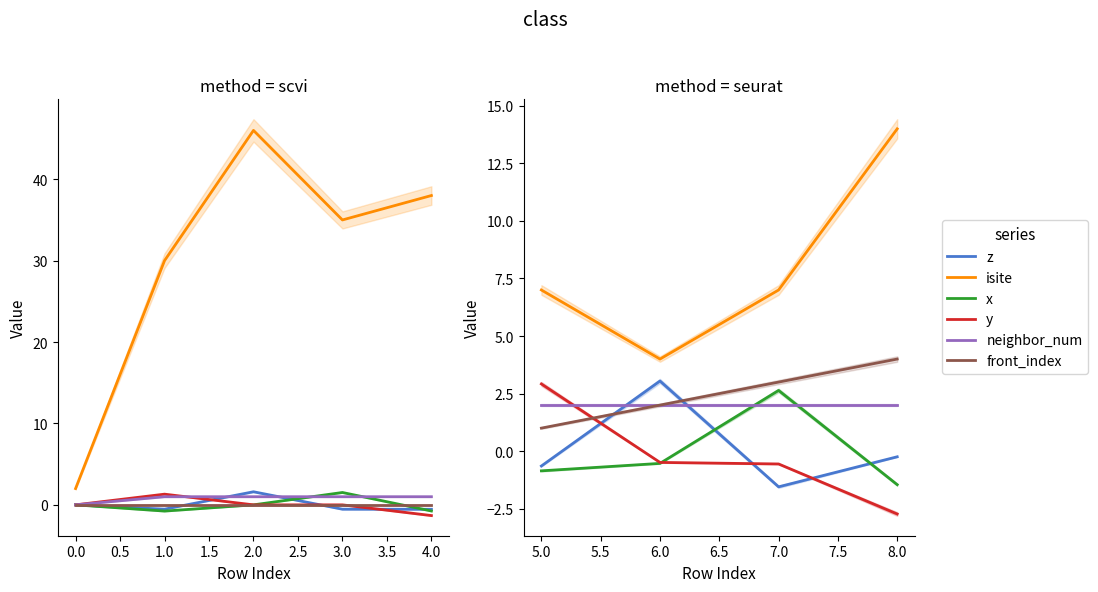

Is the value of isite at 5.0 greater than the value of neighbor_num at 6.0?

Yes